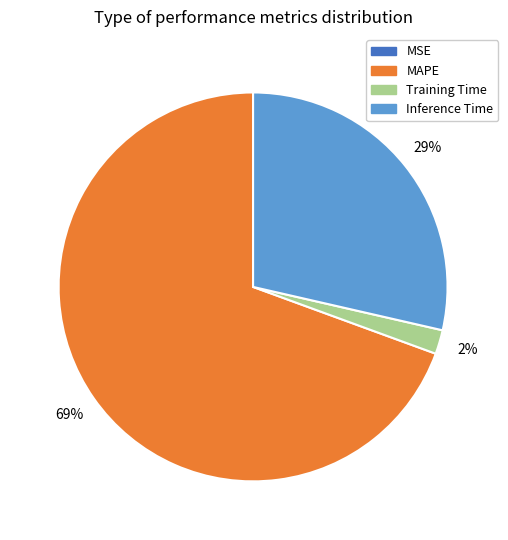

To the nearest percent, what is the difference between the largest and smallest slice percentages?

69%